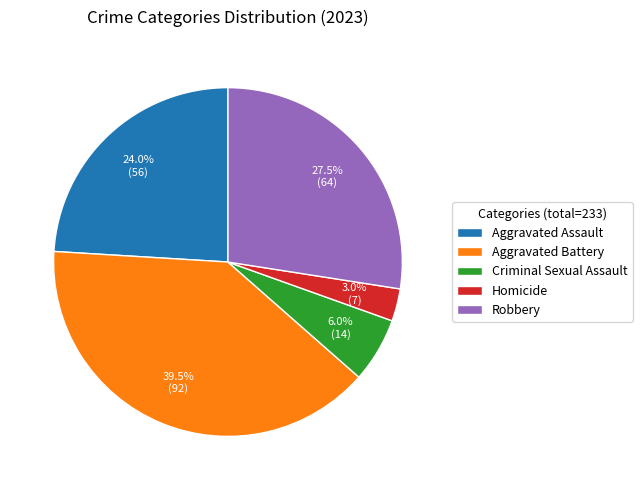

Is there any slice that represents more than half of the pie?

No